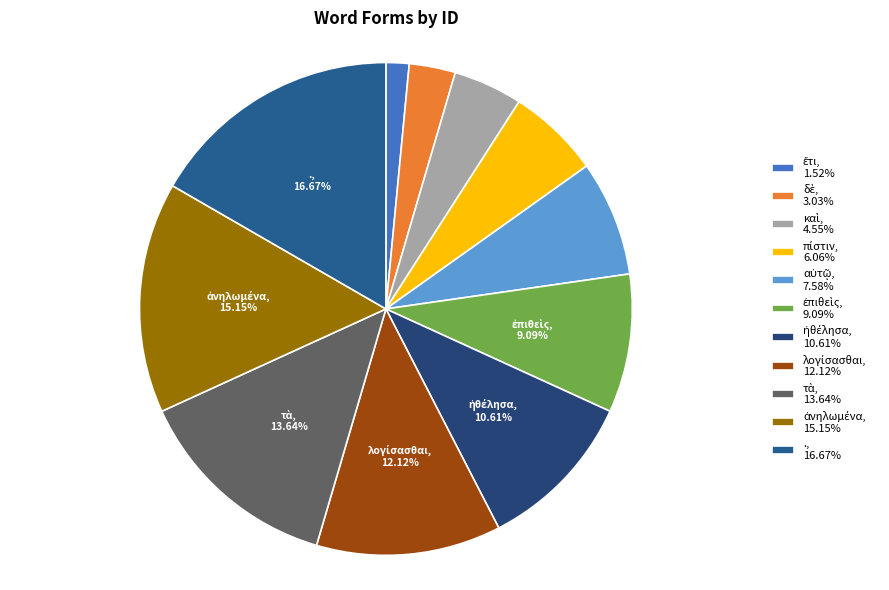

How many slices are in this pie chart?

11